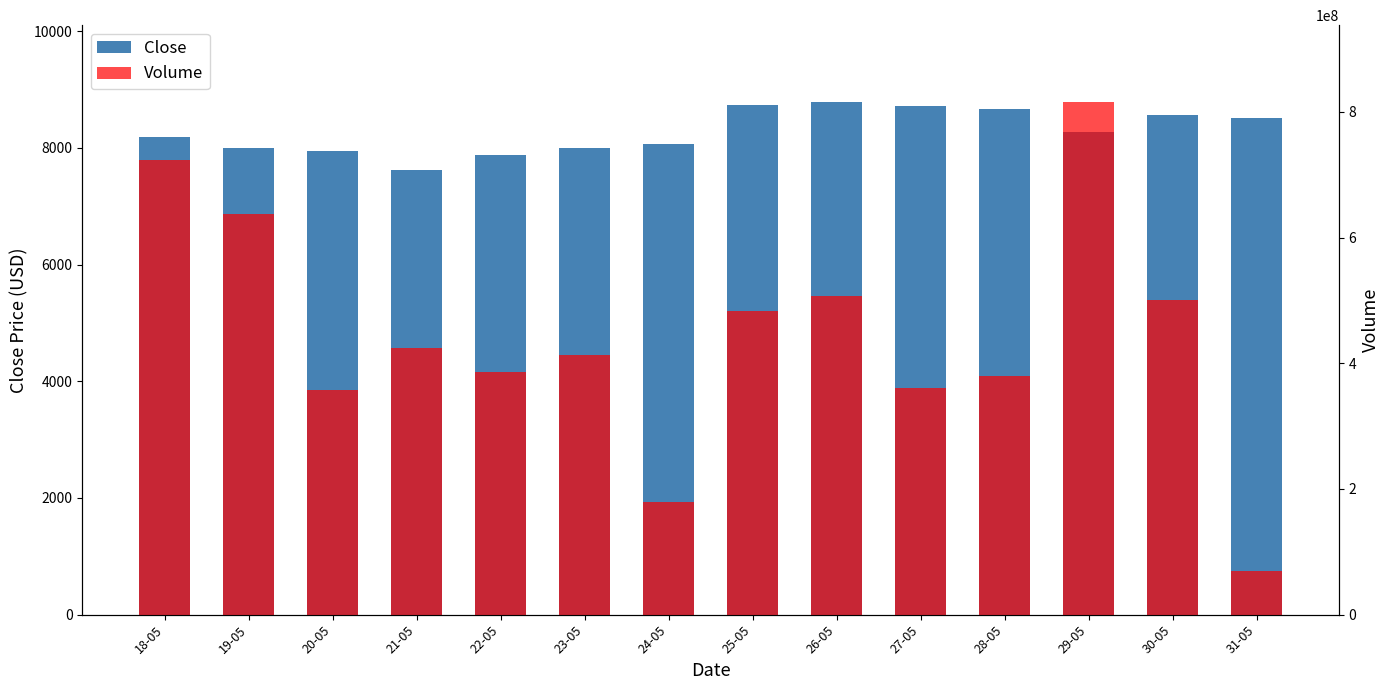

Reading left to right, transcribe all the data shown in this chart.

Close: 18-05=8193.1	19-05=7998.3	20-05=7947.9	21-05=7626.9	22-05=7876.5	23-05=7996.4	24-05=8059.1	25-05=8726.2	26-05=8785.2	27-05=8718.8	28-05=8664.6	29-05=8276.2	30-05=8560.1	31-05=8505.0
Volume: 18-05=723011166.0	19-05=637617163.0	20-05=357803946.0	21-05=424501866.0	22-05=386766321.0	23-05=413162746.0	24-05=179206342.0	25-05=483663699.0	26-05=507164714.0	27-05=360752199.0	28-05=380343928.0	29-05=815525590.0	30-05=500141087.0	31-05=69915456.0